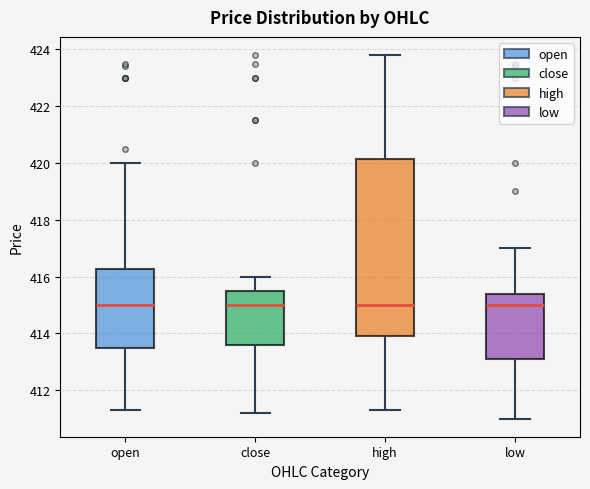

Reading left to right, transcribe this box plot: for each box, give where its median line is, the range the box spans, and where its two whiskers end, as read against the y-axis. The values are not printed on the chart, so give them approximately, as read against the axis.

open: median 415.0, box 413.4 to 416.2, whiskers 411.4 to 420.0
close: median 415.0, box 413.6 to 415.6, whiskers 411.2 to 416.0
high: median 415.0, box 414.0 to 420.2, whiskers 411.4 to 423.8
low: median 415.0, box 413.2 to 415.4, whiskers 411.0 to 417.0